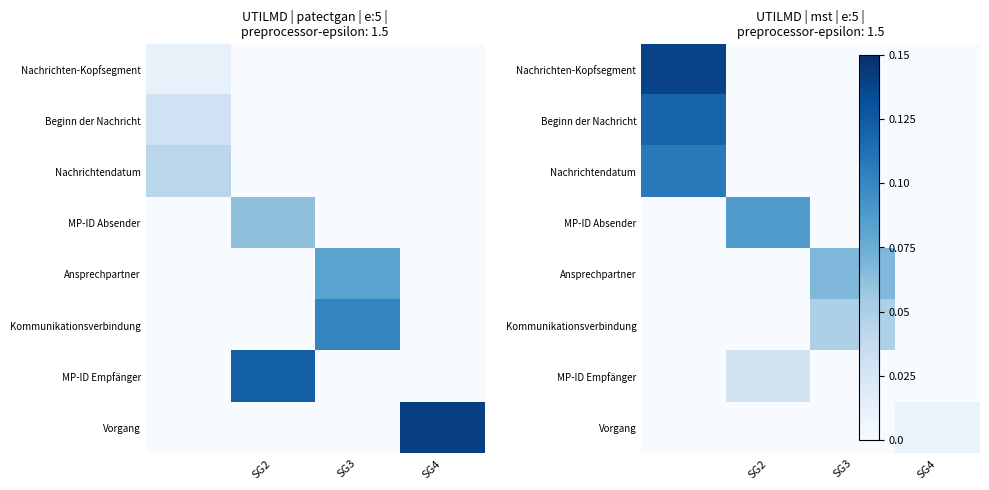

How many values in MP-ID Empfänger are above zero?

1